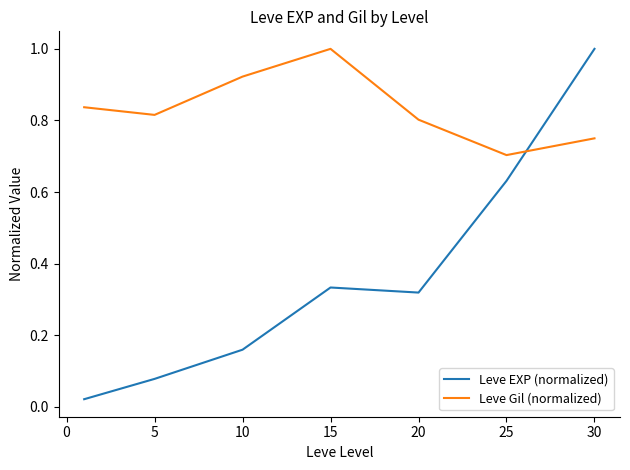

How many lines are shown in the chart?

2